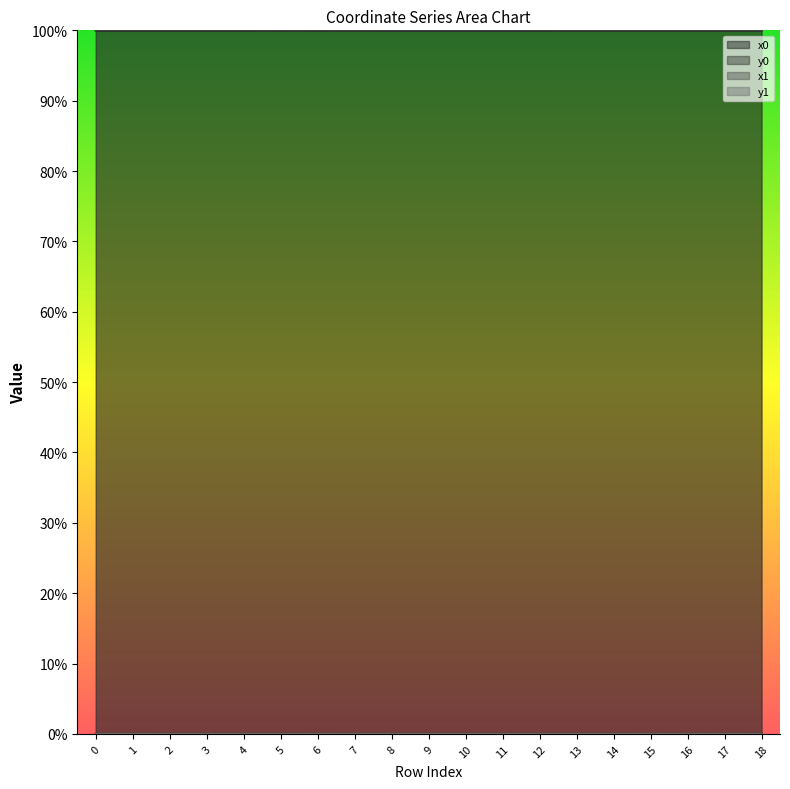

The y0 series shows 0.0 at 15. True or false?

True